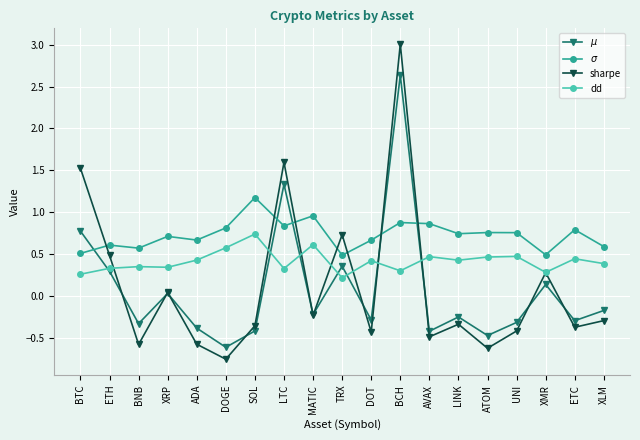

What are all the series names shown in the legend?

$\mu$, $\sigma$, sharpe, dd